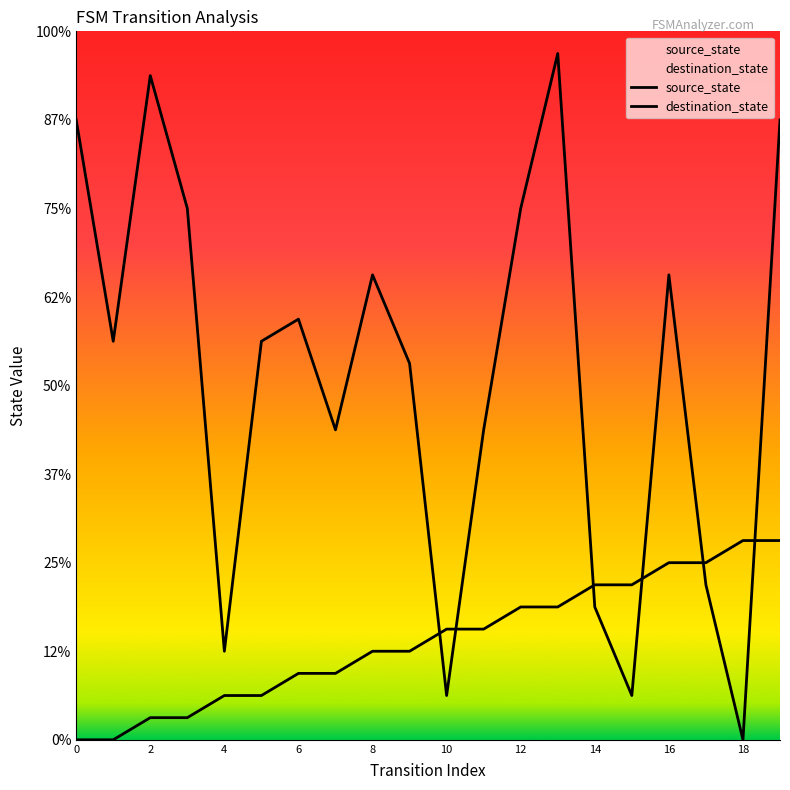

What is the average value of the destination_state series?

16